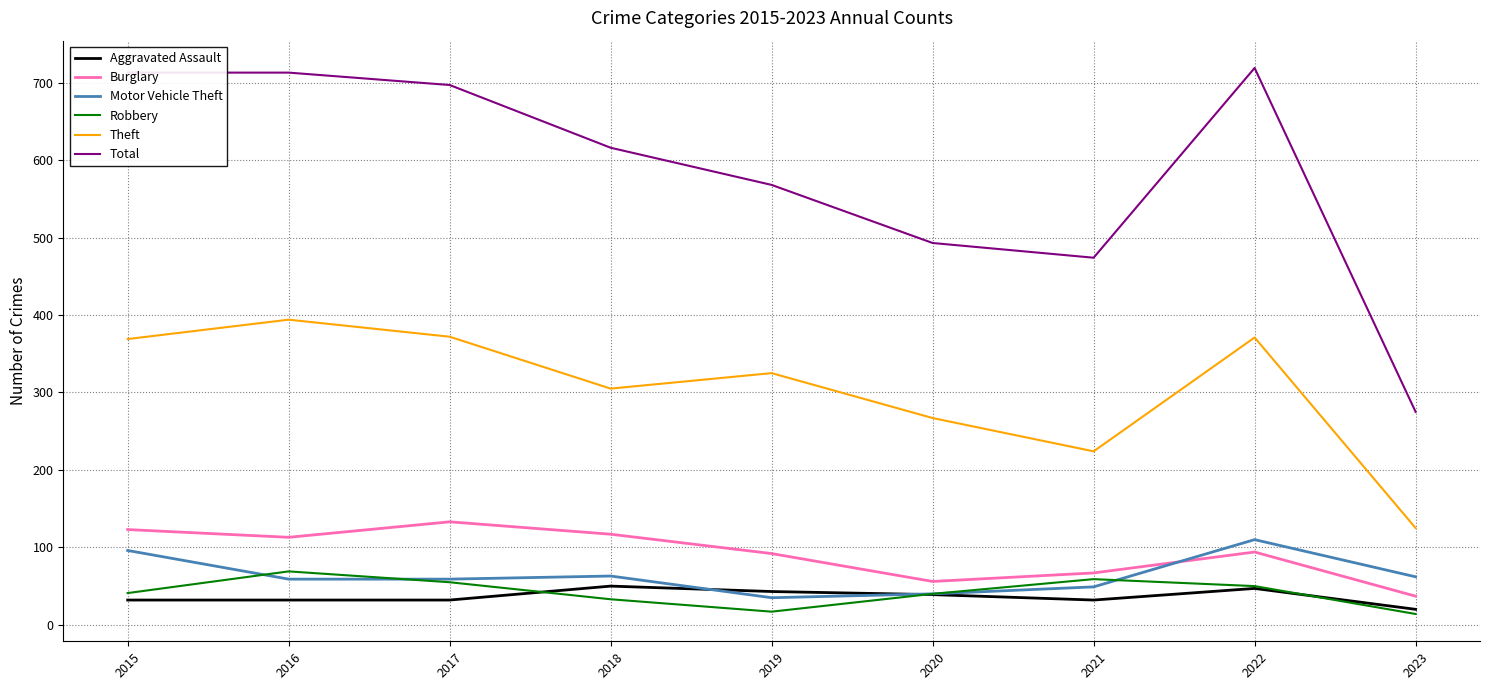

What is the total value across all series at 2017?

1348